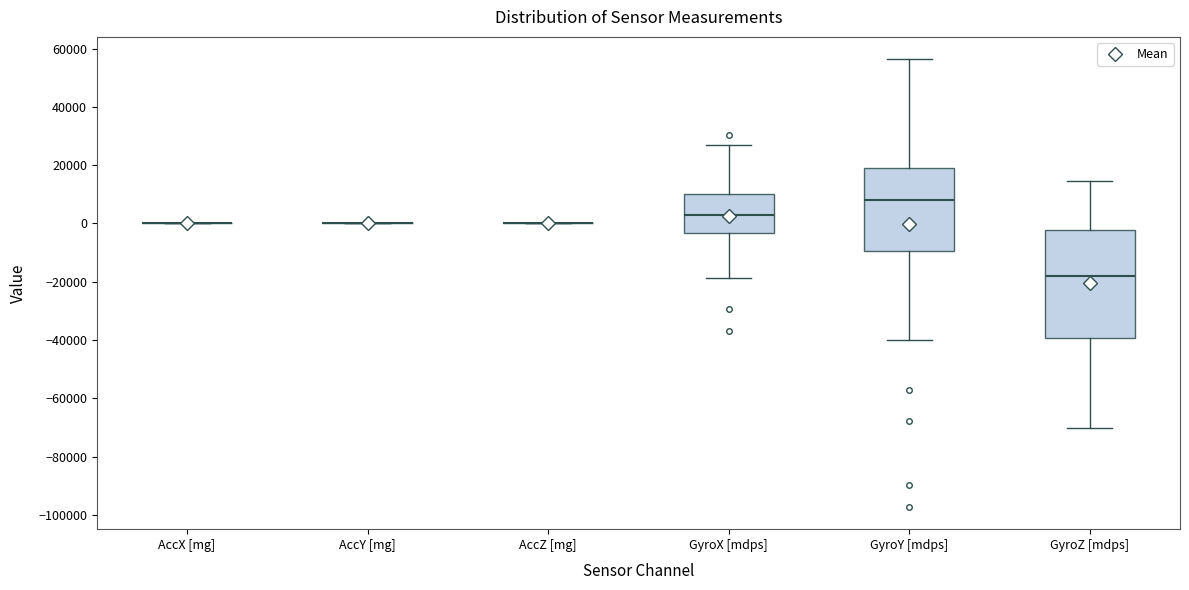

Which box is the tallest, from its lower edge to its upper edge?

GyroZ [mdps]